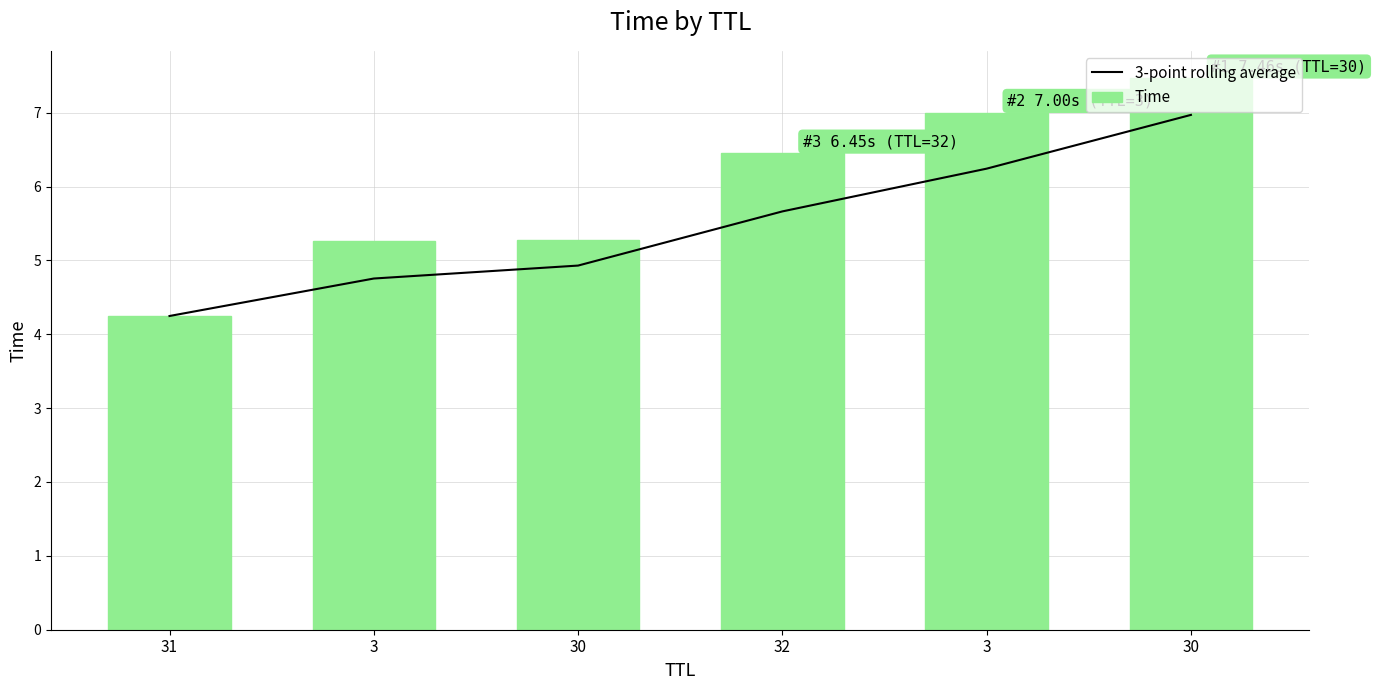

Which series changed the most between 32 and 3?

3-point rolling average